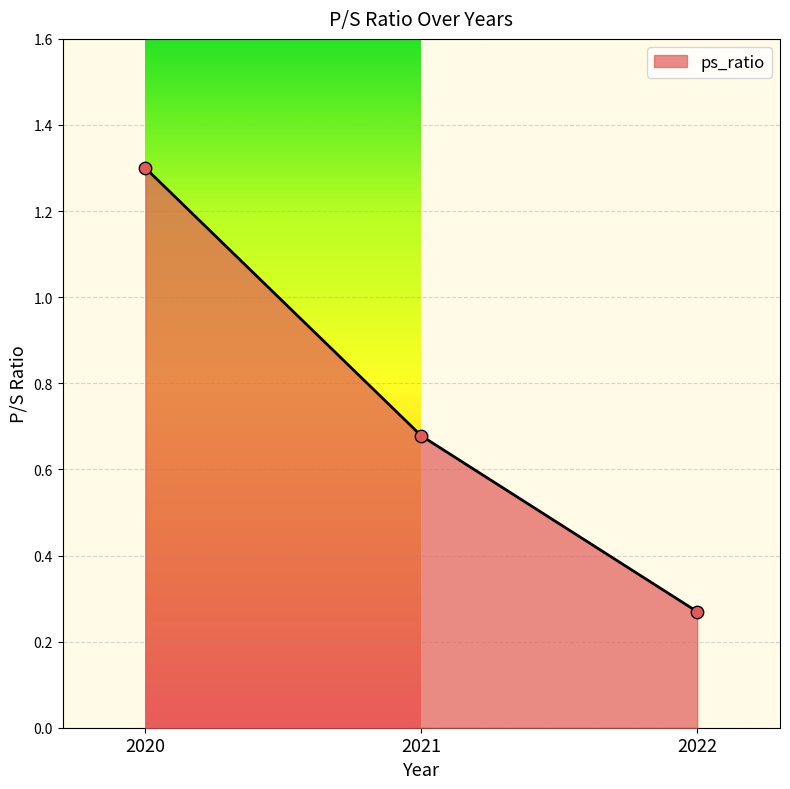

Between 2020 and 2021, which is larger?

2020